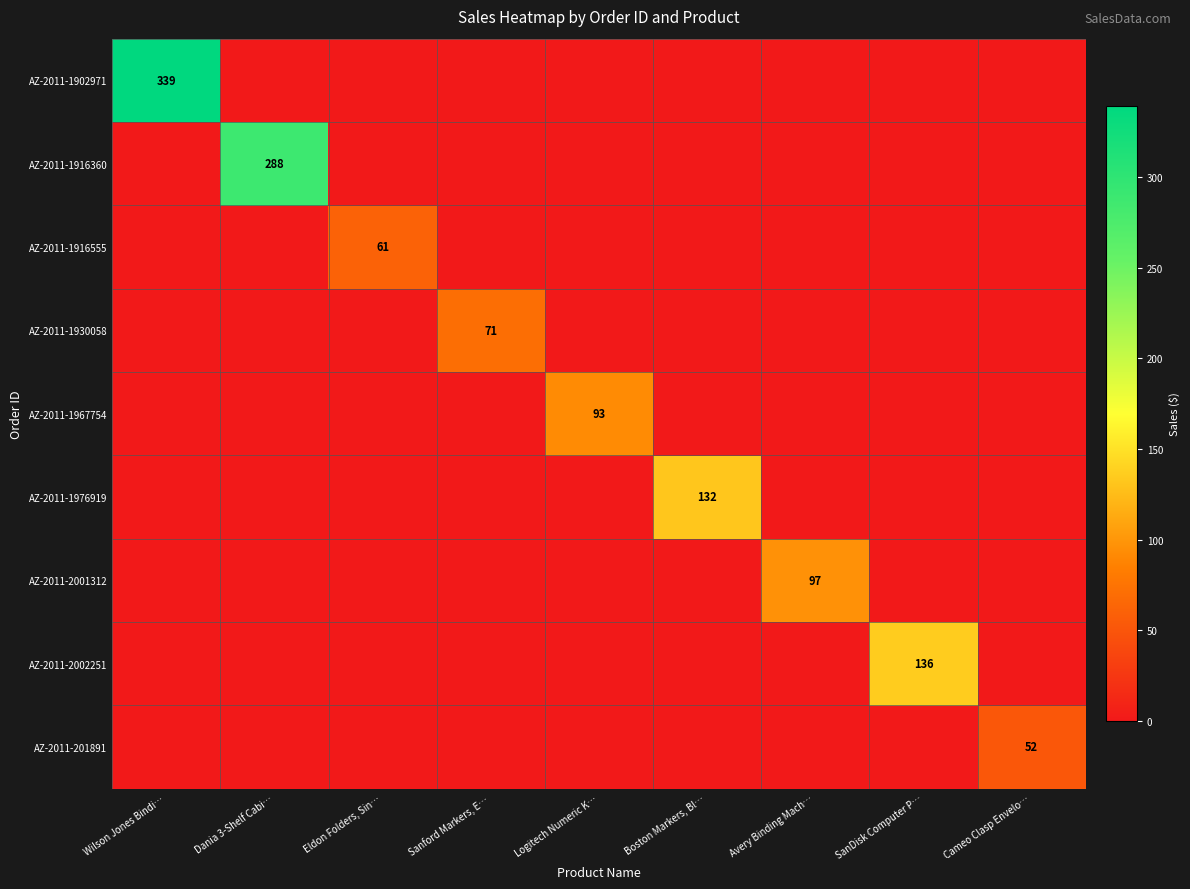

Is it true that AZ-2011-1976919 equals 28 at Boston Markers, Bl…?

False